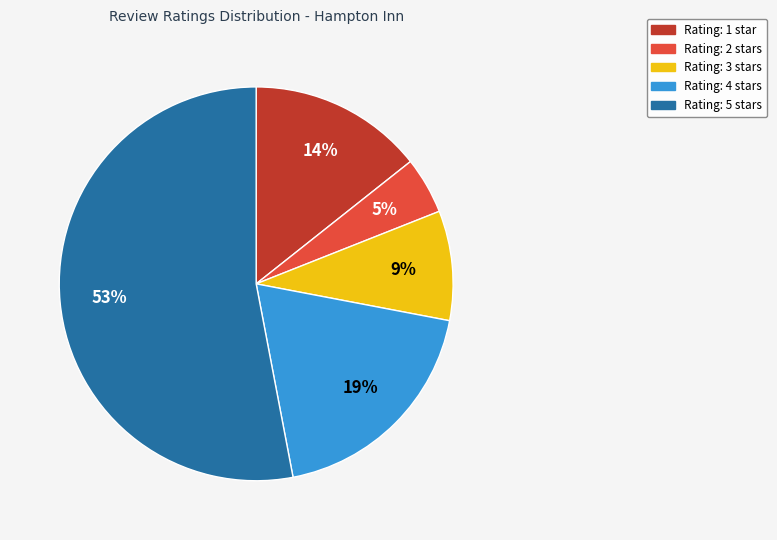

To the nearest percent, what is the difference between the largest and smallest slice percentages?

48%